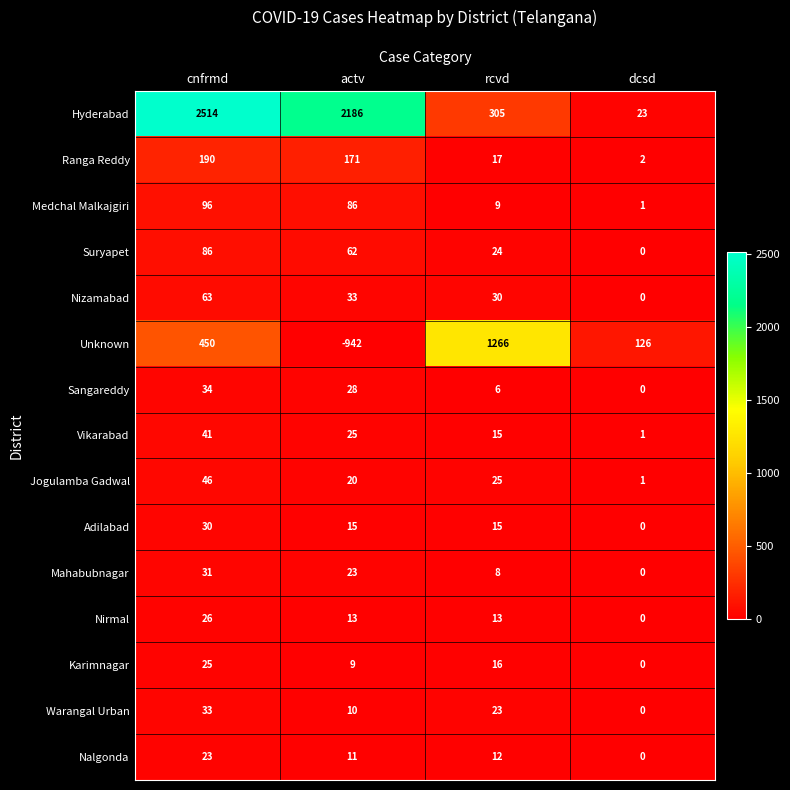

At how many categories does at least one series exceed 2473?

1